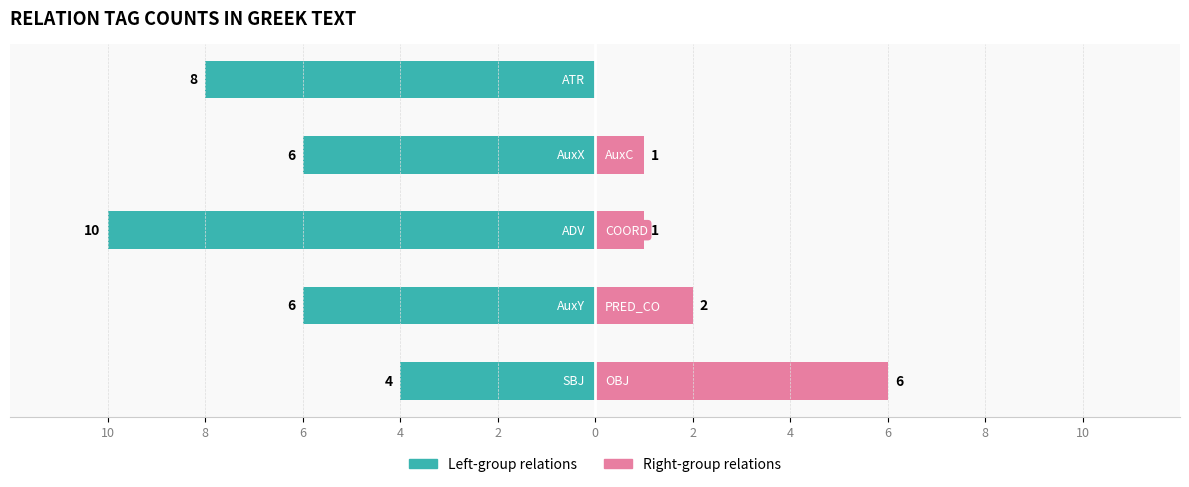

Rank the series at 8 from lowest to highest value.

Left-group (SBJ/AuxY/ADV/AuxX/ATR), Right-group (OBJ/PRED_CO/COORD/AuxC)